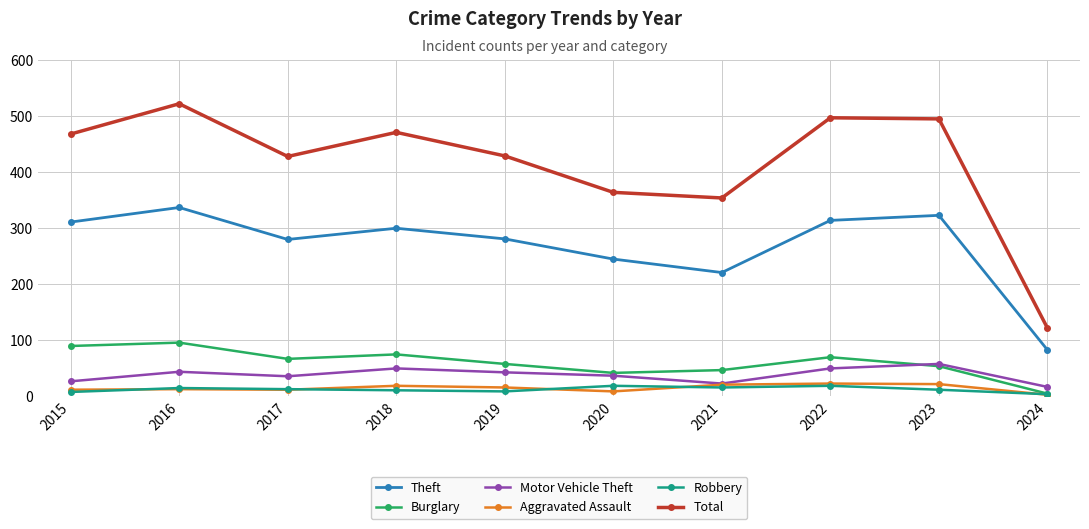

True or false: Motor Vehicle Theft and Theft intersect in this chart.

False